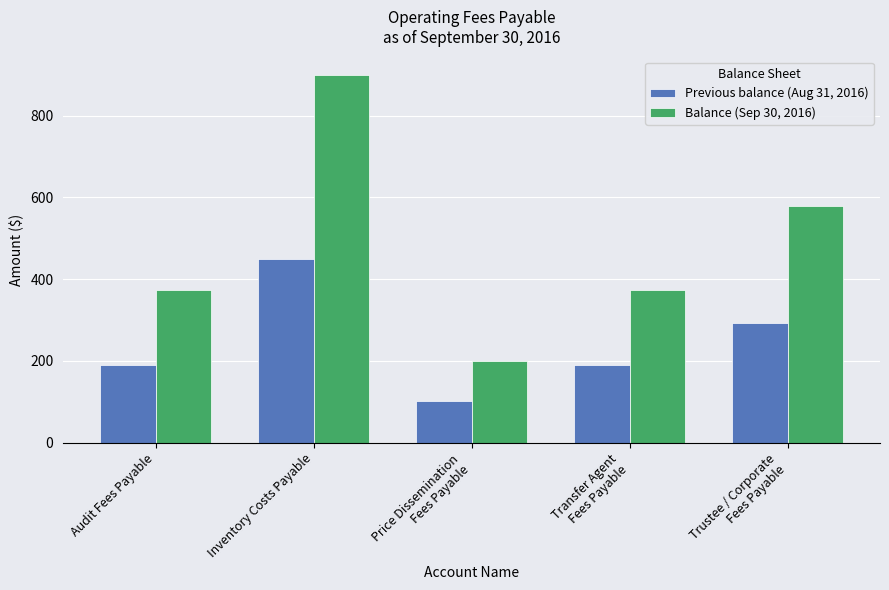

Reading right to left, extract all data points from this chart.

Previous balance (Aug 31, 2016): Trustee / Corporate
Fees Payable=293.8	Transfer Agent
Fees Payable=189.5	Price Dissemination
Fees Payable=101.9	Inventory Costs Payable=450.0	Audit Fees Payable=189.5
Balance (Sep 30, 2016): Trustee / Corporate
Fees Payable=580.2	Transfer Agent
Fees Payable=374.3	Price Dissemination
Fees Payable=200.6	Inventory Costs Payable=900.0	Audit Fees Payable=374.3